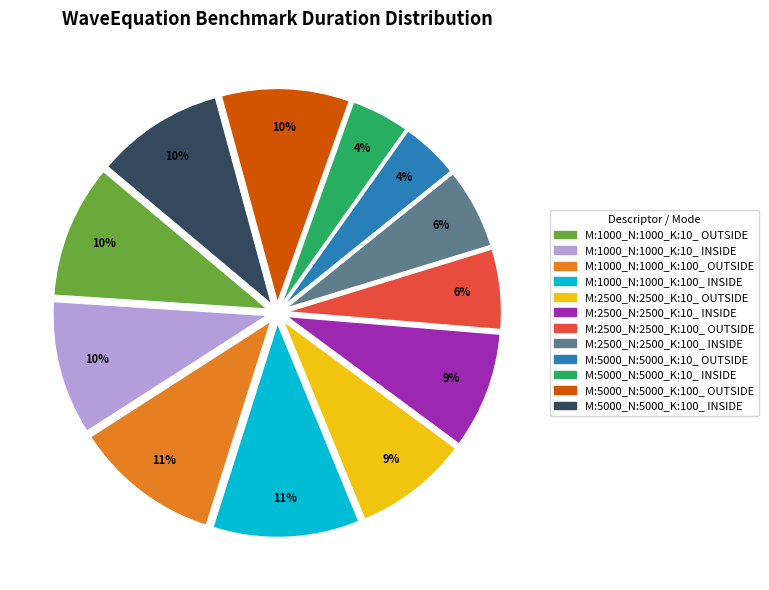

Does any single category account for the majority?

No